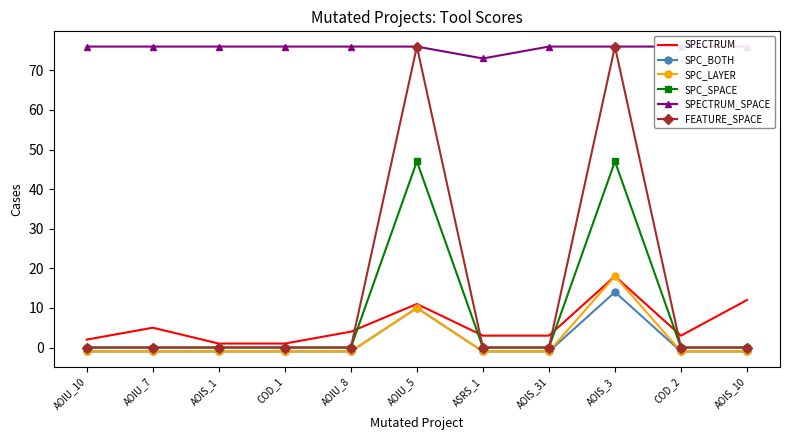

At AOIU_8, list the series in order from smallest to largest.

SPC_BOTH, SPC_LAYER, SPC_SPACE, FEATURE_SPACE, SPECTRUM, SPECTRUM_SPACE